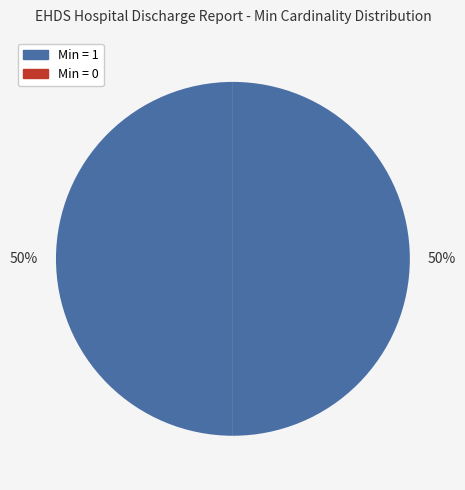

How many slices are in this pie chart?

4